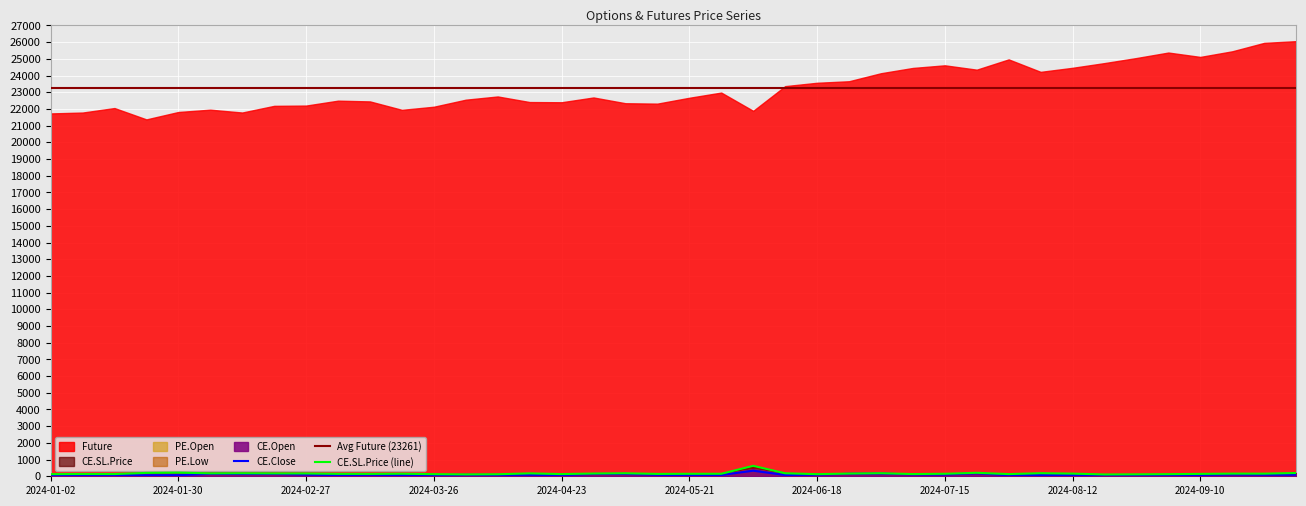

True or false: Future and PE.Open intersect in this chart.

False